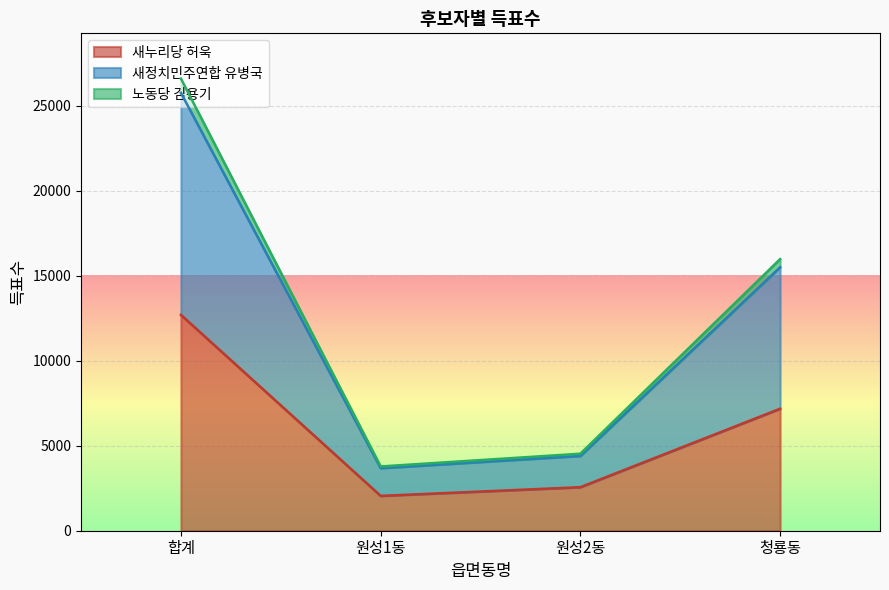

How many distinct data groups are displayed?

3